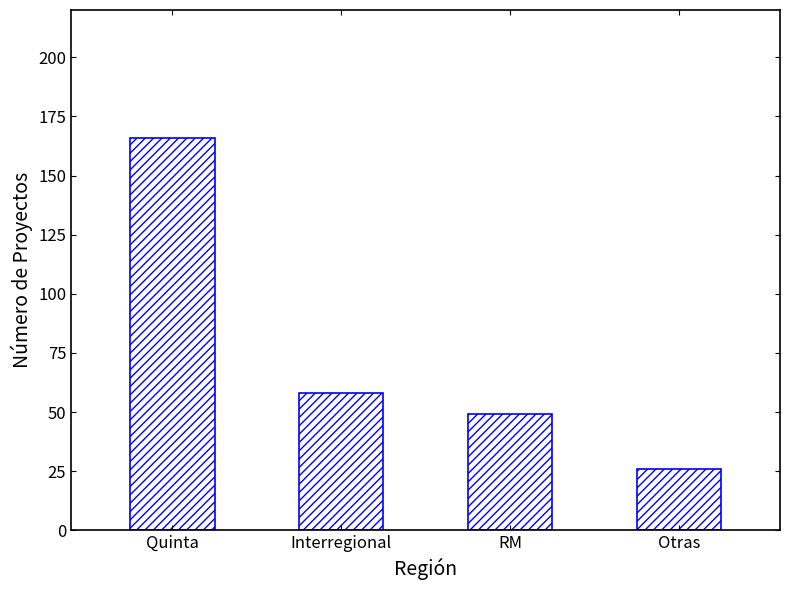

Read the value at RM.

49